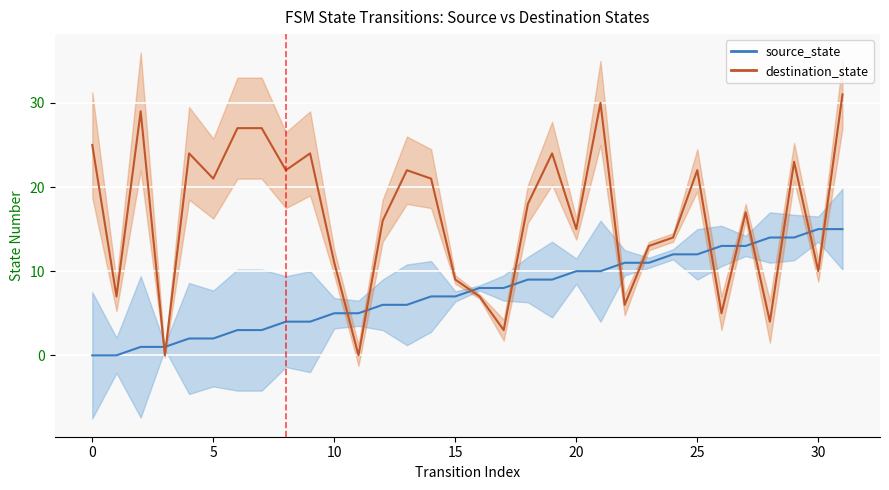

Where is source_state nearest to the value 7?

14